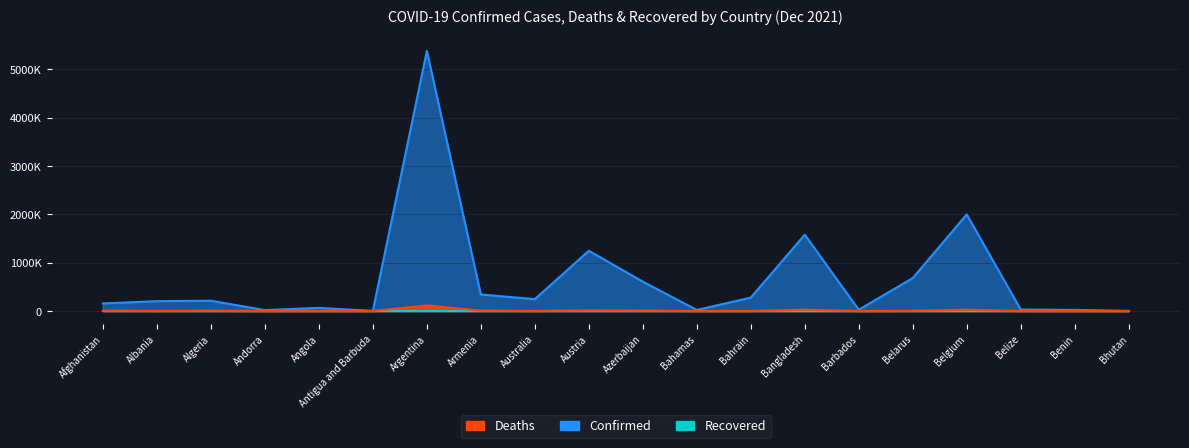

At which category is the sum across all series the highest?

Argentina